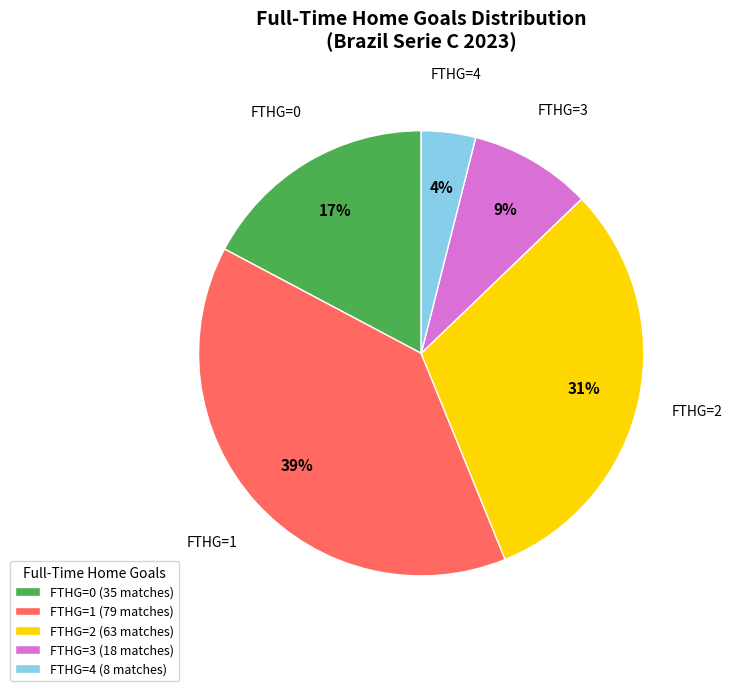

The FTHG=4 slice represents 10% of the pie. True or false?

False